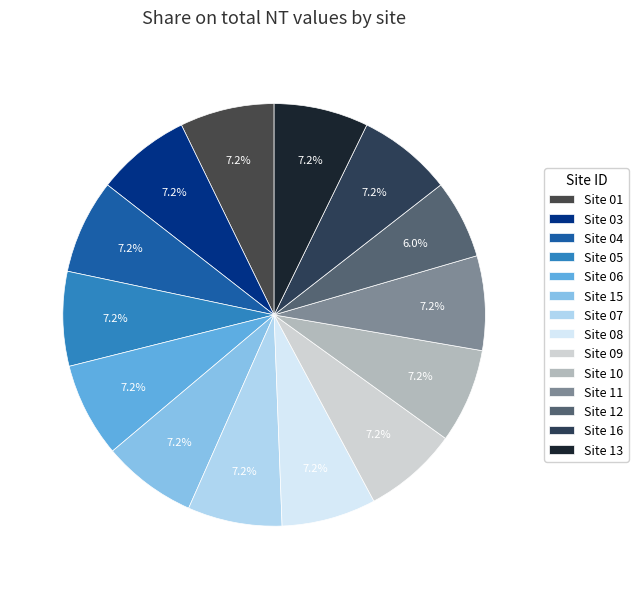

What is the total percentage of Site 03 and Site 01?

14.5%